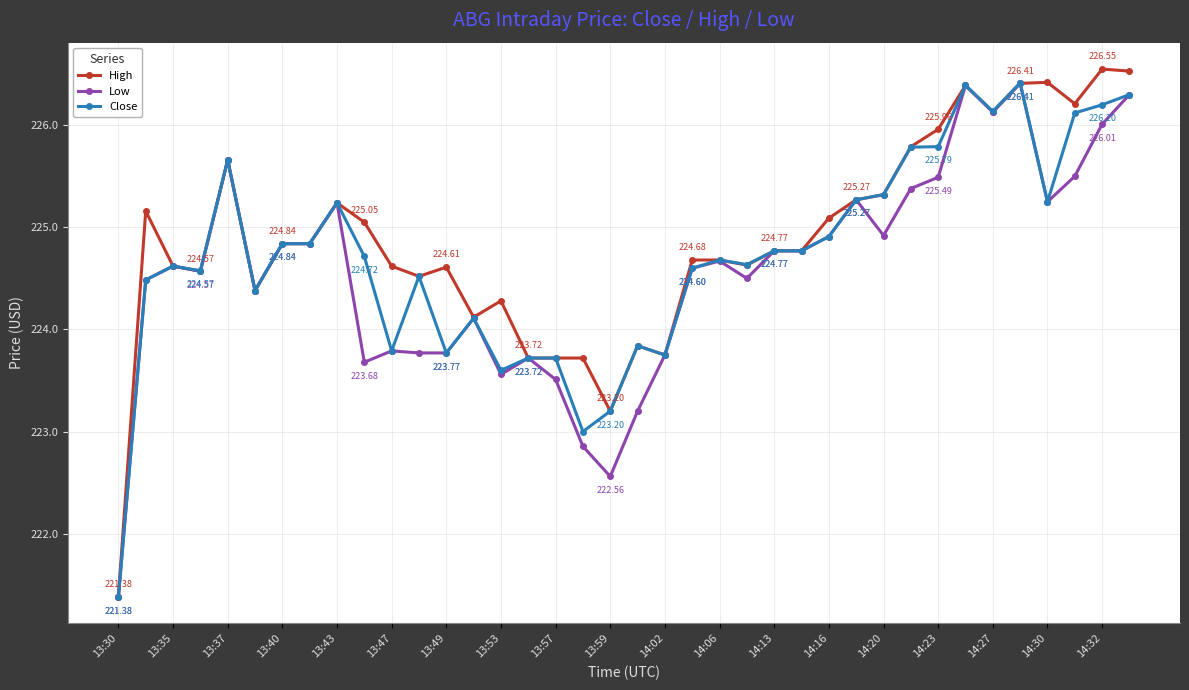

Which series has the widest spread of values?

High